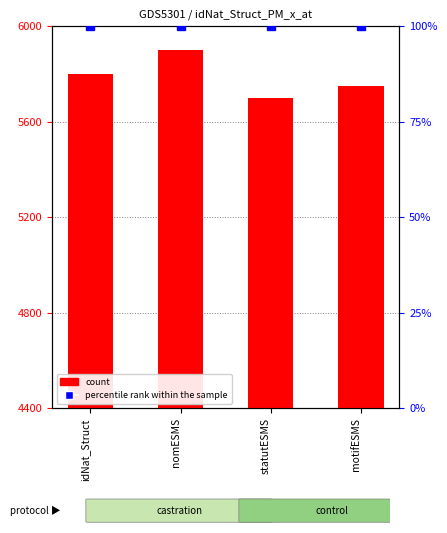

What is the label of the 3rd bar from the left?

statutESMS